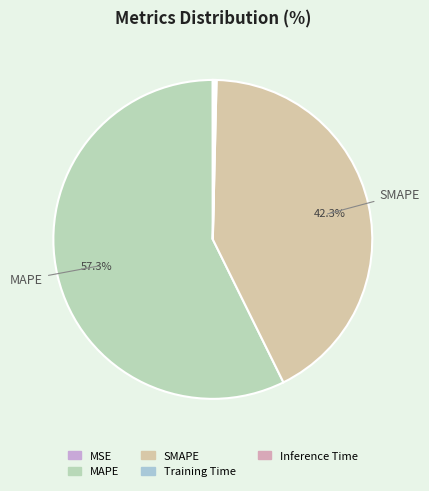

Which has a higher value, Inference Time or MAPE?

MAPE